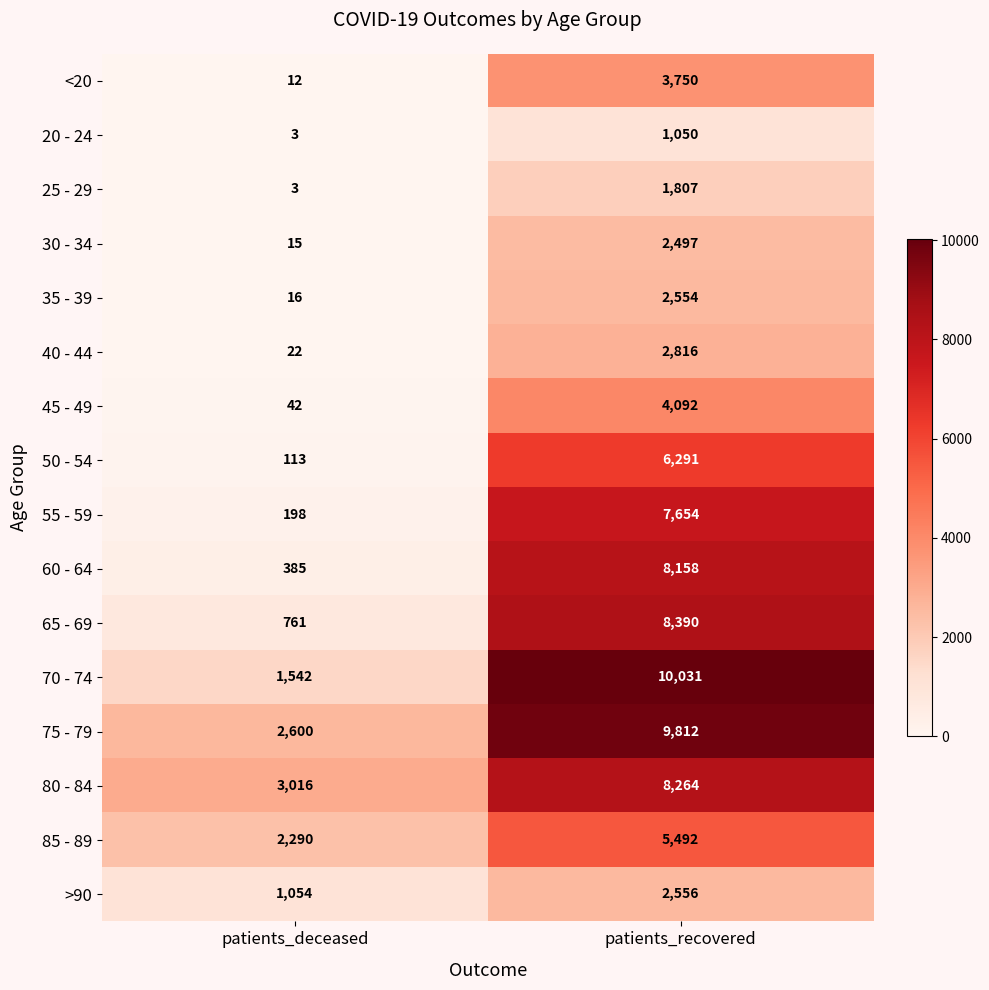

What is the sum of the >90 values at patients_deceased and patients_recovered?

3610